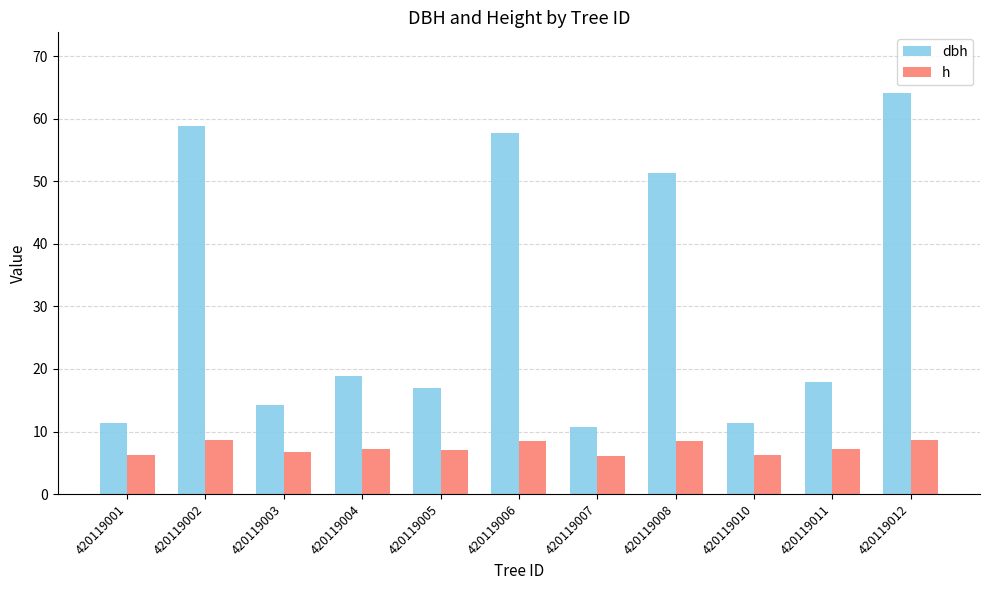

Between 420119002 and 420119005, which series saw the biggest shift?

dbh